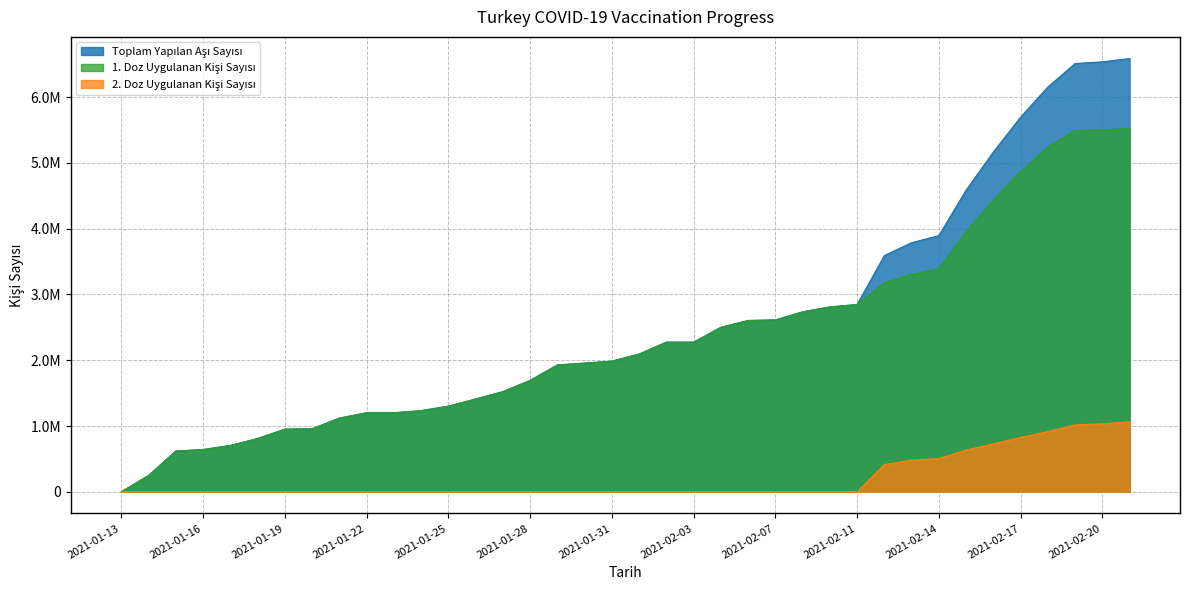

What is the sum of the 1. Doz Uygulanan Kisi Sayisi values at 2021-02-03 and 2021-01-26?

3685285